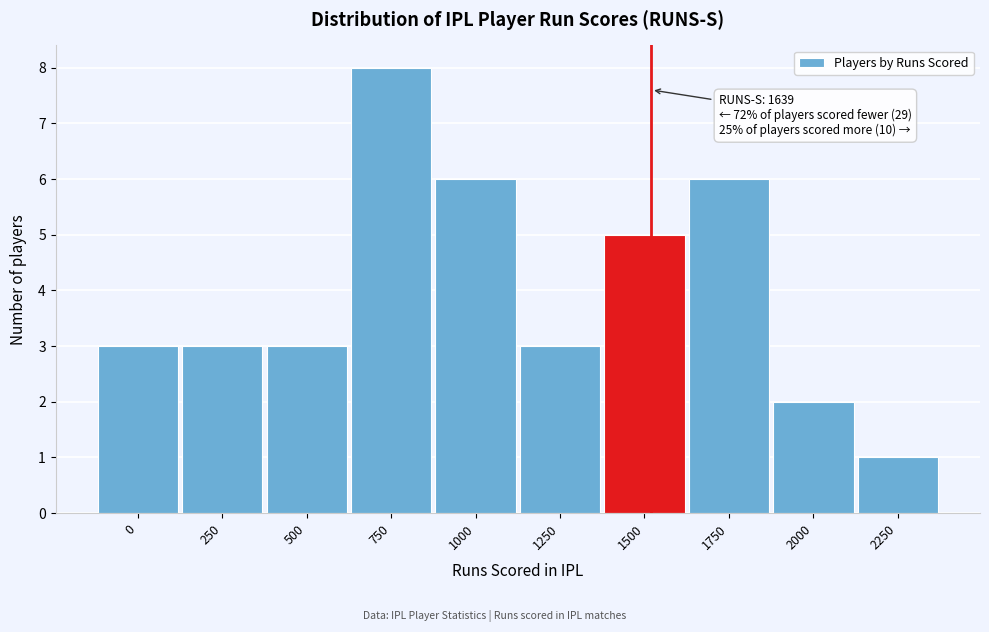

Reading left to right, list all the values displayed in this chart.

3	3	3	8	6	3	5	6	2	1